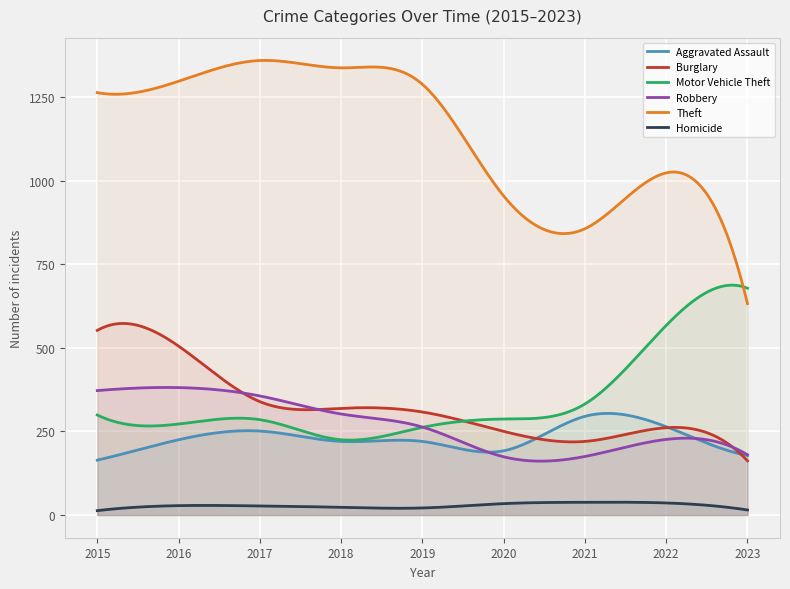

What is the minimum value shown in the chart?

13.0